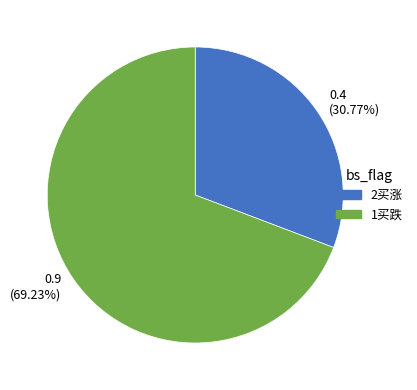

Which has a higher value, 2买涨 or 1买跌?

1买跌